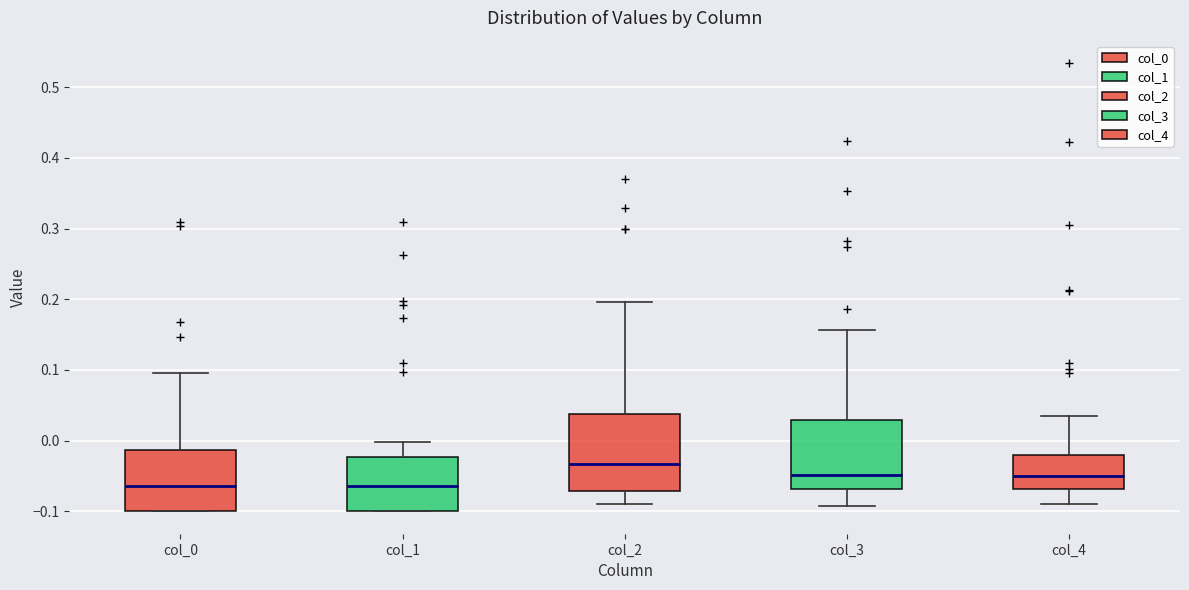

Which box has the highest median line?

col_2